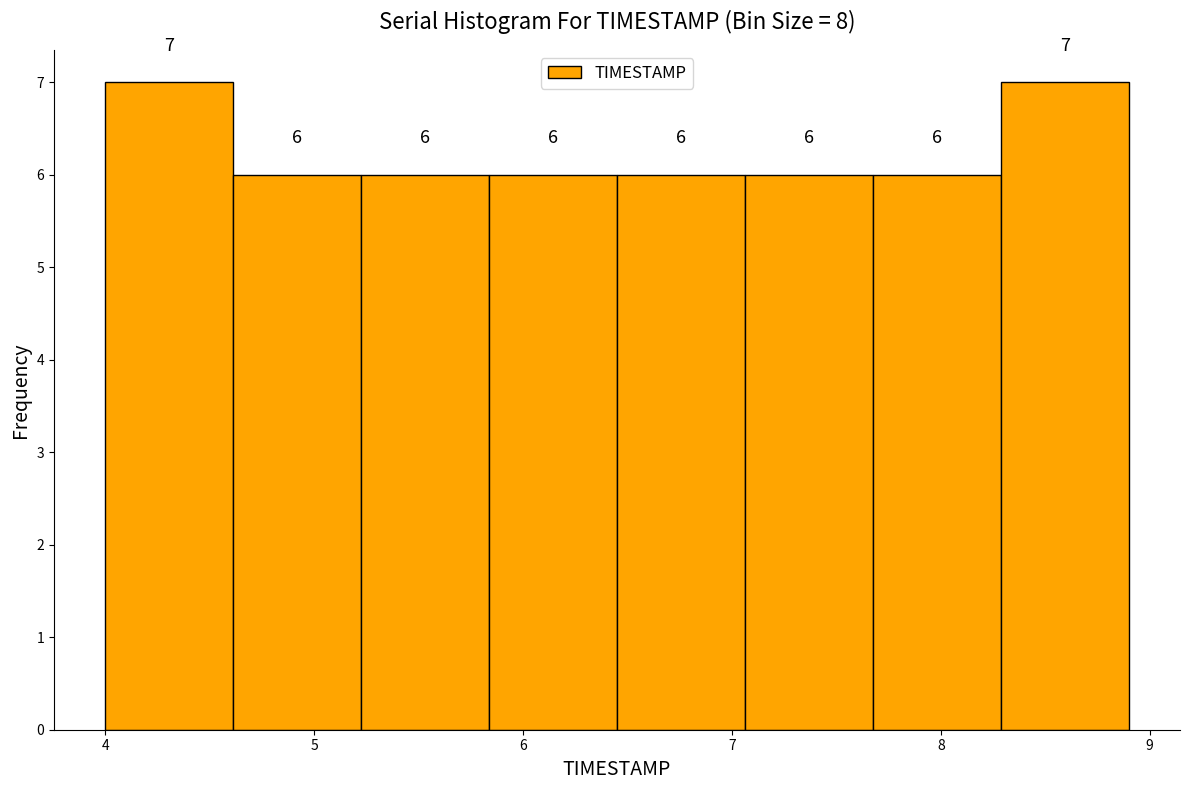

Reading left to right, list every bar in this chart as the range it spans on the x-axis followed by its height. The bar edges are not printed on the chart, so give them approximately, as read against the axis.

4.0 to 4.6: 7
4.6 to 5.2: 6
5.2 to 5.8: 6
5.8 to 6.5: 6
6.5 to 7.1: 6
7.1 to 7.7: 6
7.7 to 8.3: 6
8.3 to 8.9: 7